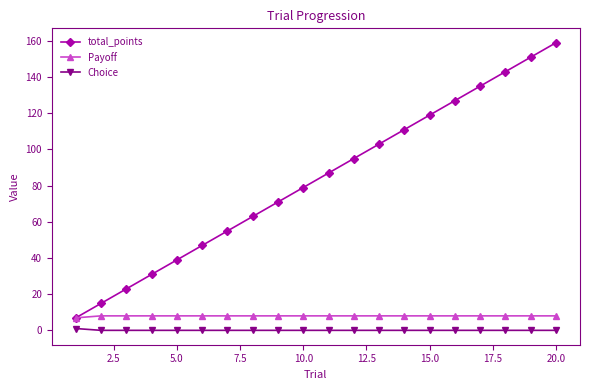

Which series has the largest total across all categories?

total_points